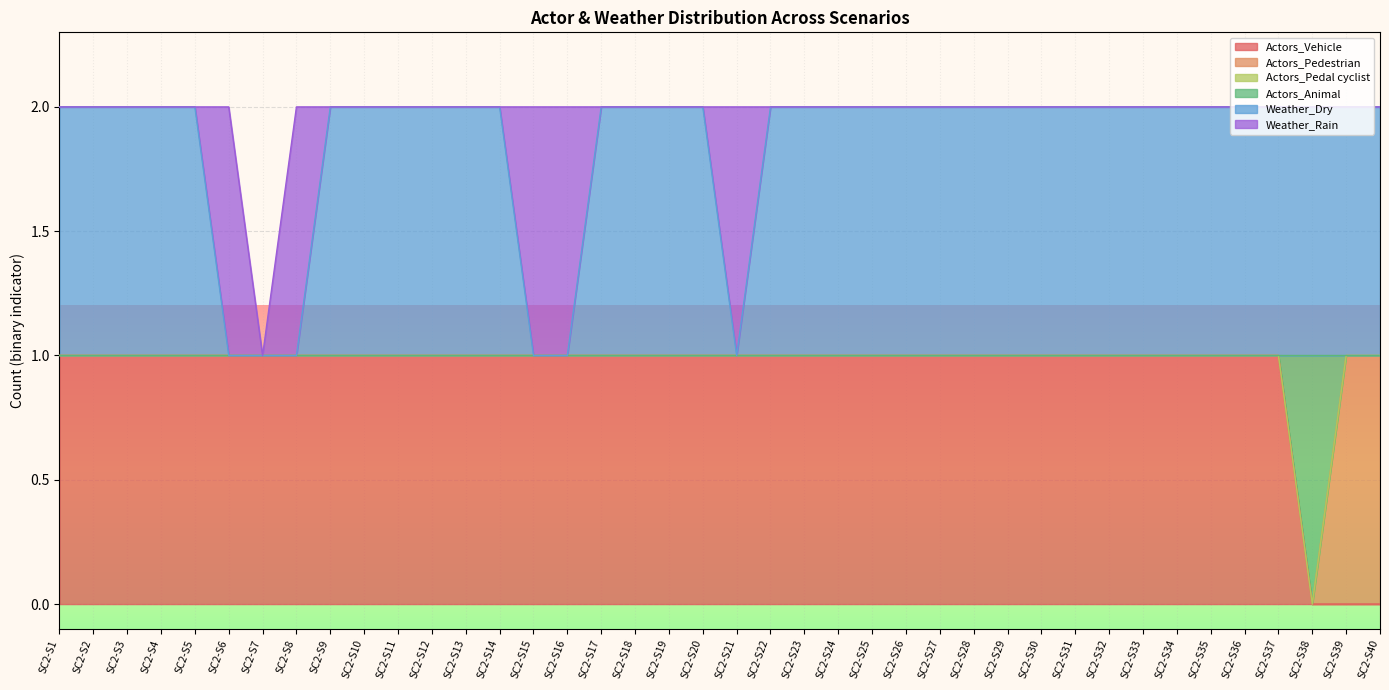

Is it true that Weather_Dry equals 2 at SC2-S4?

True